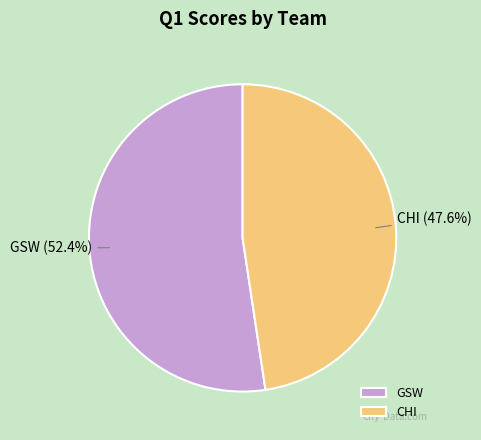

Is the sum of CHI and GSW greater than half?

Yes